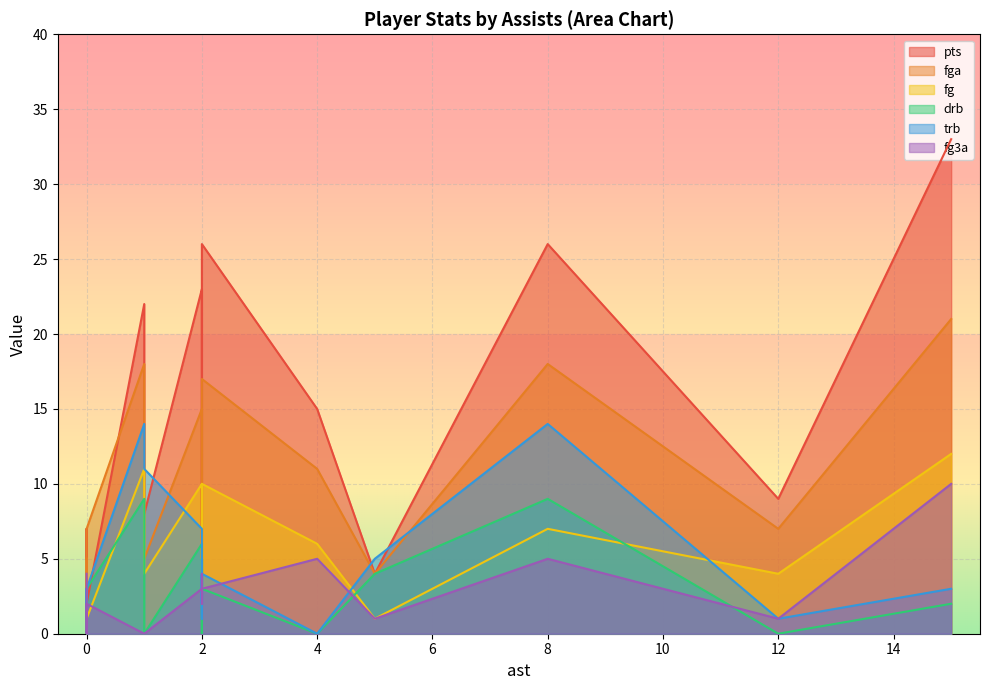

What is the total value across all series at 2?

63